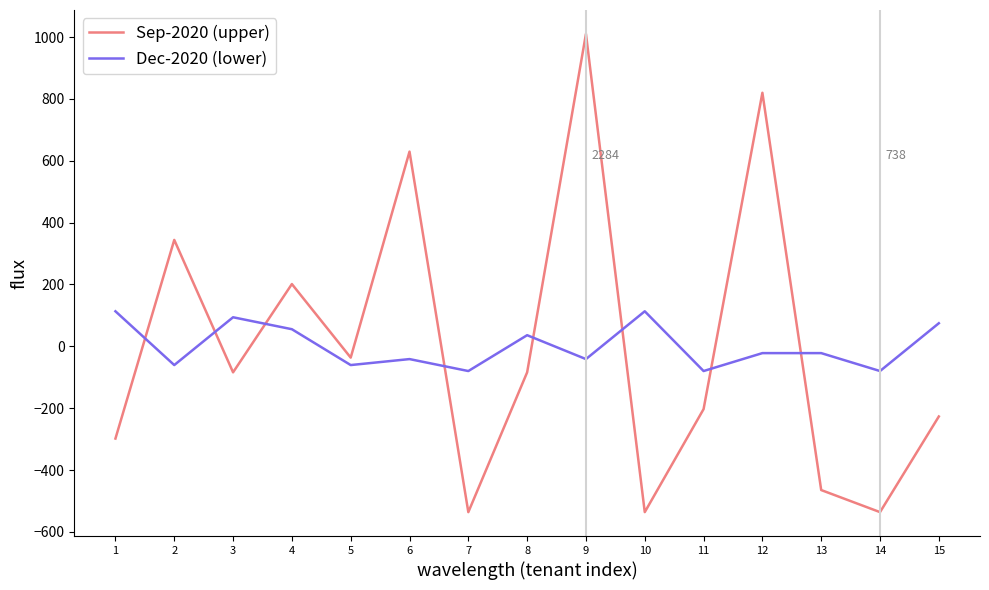

Between which two adjacent categories do Sep-2020 (upper) and Dec-2020 (lower) first intersect?

1 and 2